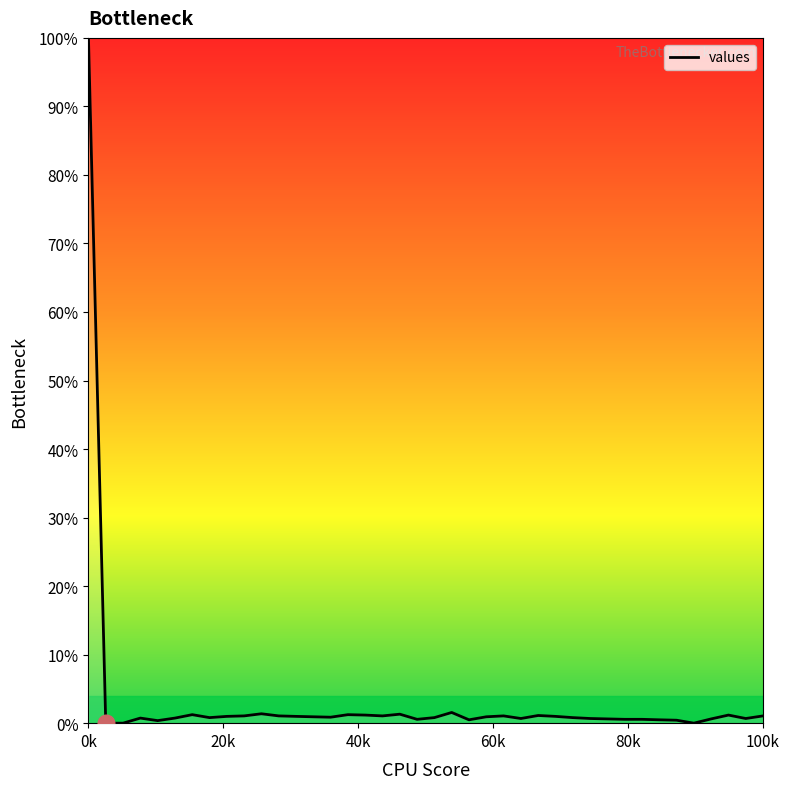

What is the greatest value displayed?

100.0